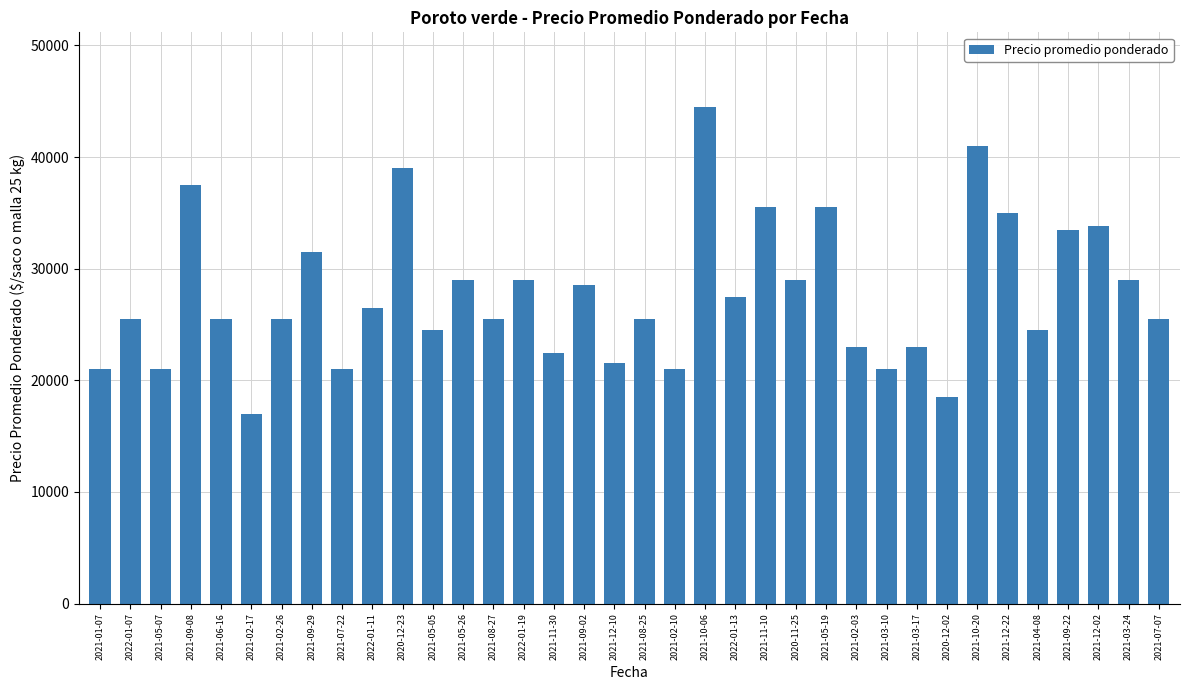

What is the difference between the values at 2021-11-30 and 2021-12-22?

12545